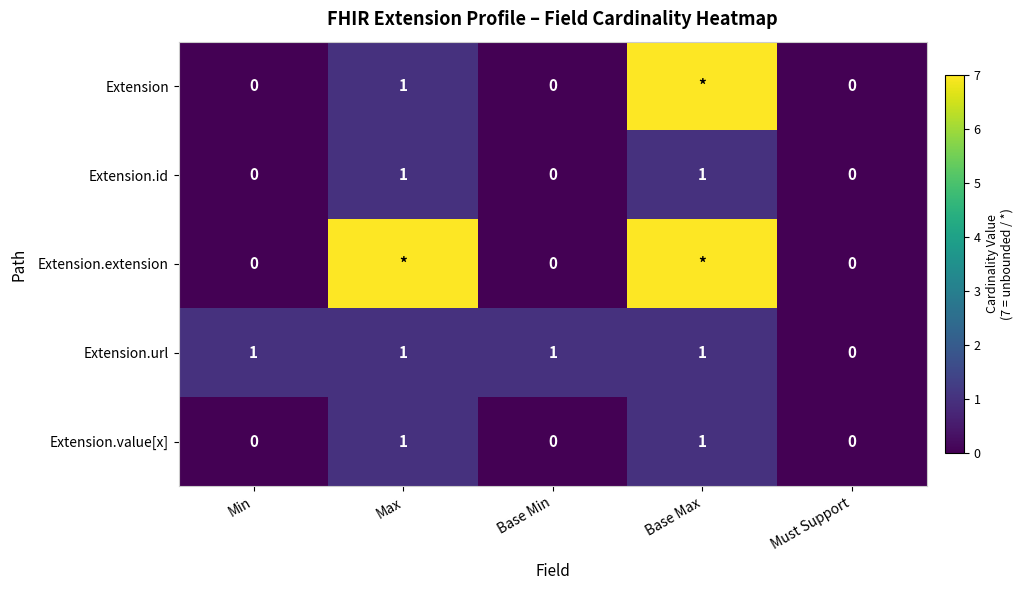

At which label does Extension.url reach its minimum?

Must Support